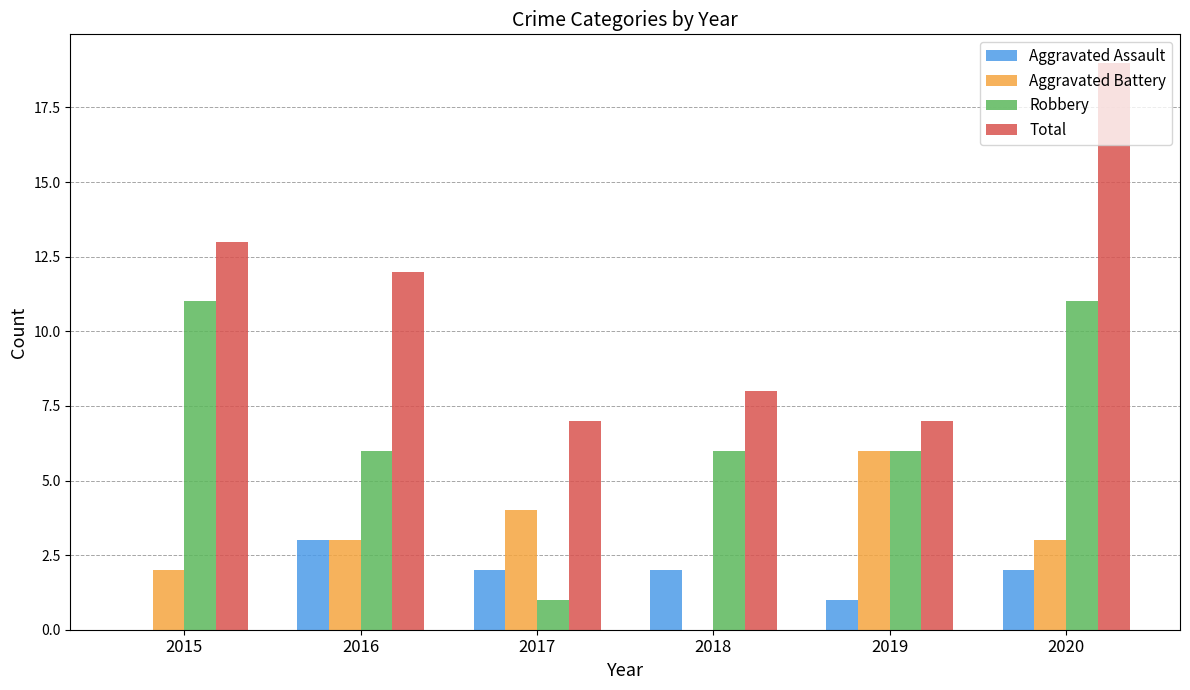

What is the sum of all Total values?

66